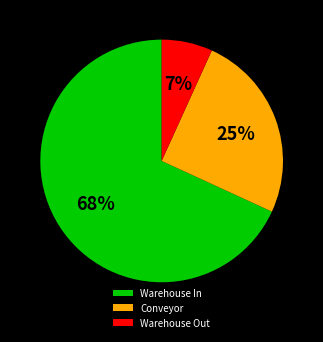

The Conveyor slice represents 1% of the pie. True or false?

False